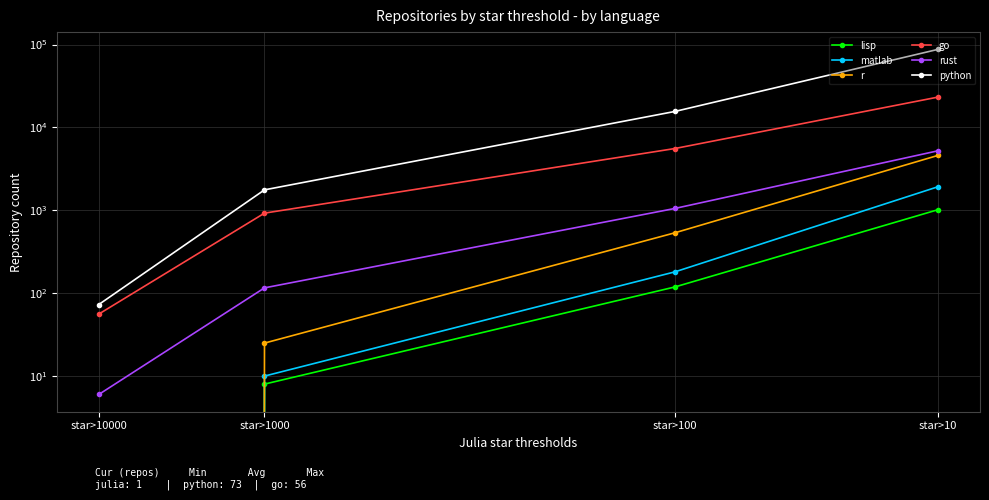

True or false: go has a value of 9353 at star>10.

False